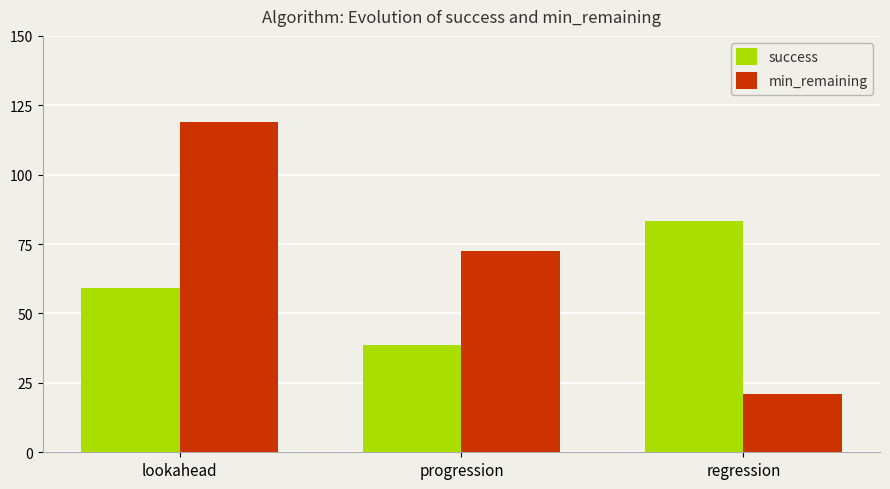

Reading left to right, list all the values displayed in this chart.

success: lookahead=59.2	progression=38.7	regression=83.4
min_remaining: lookahead=119.1	progression=72.4	regression=21.1